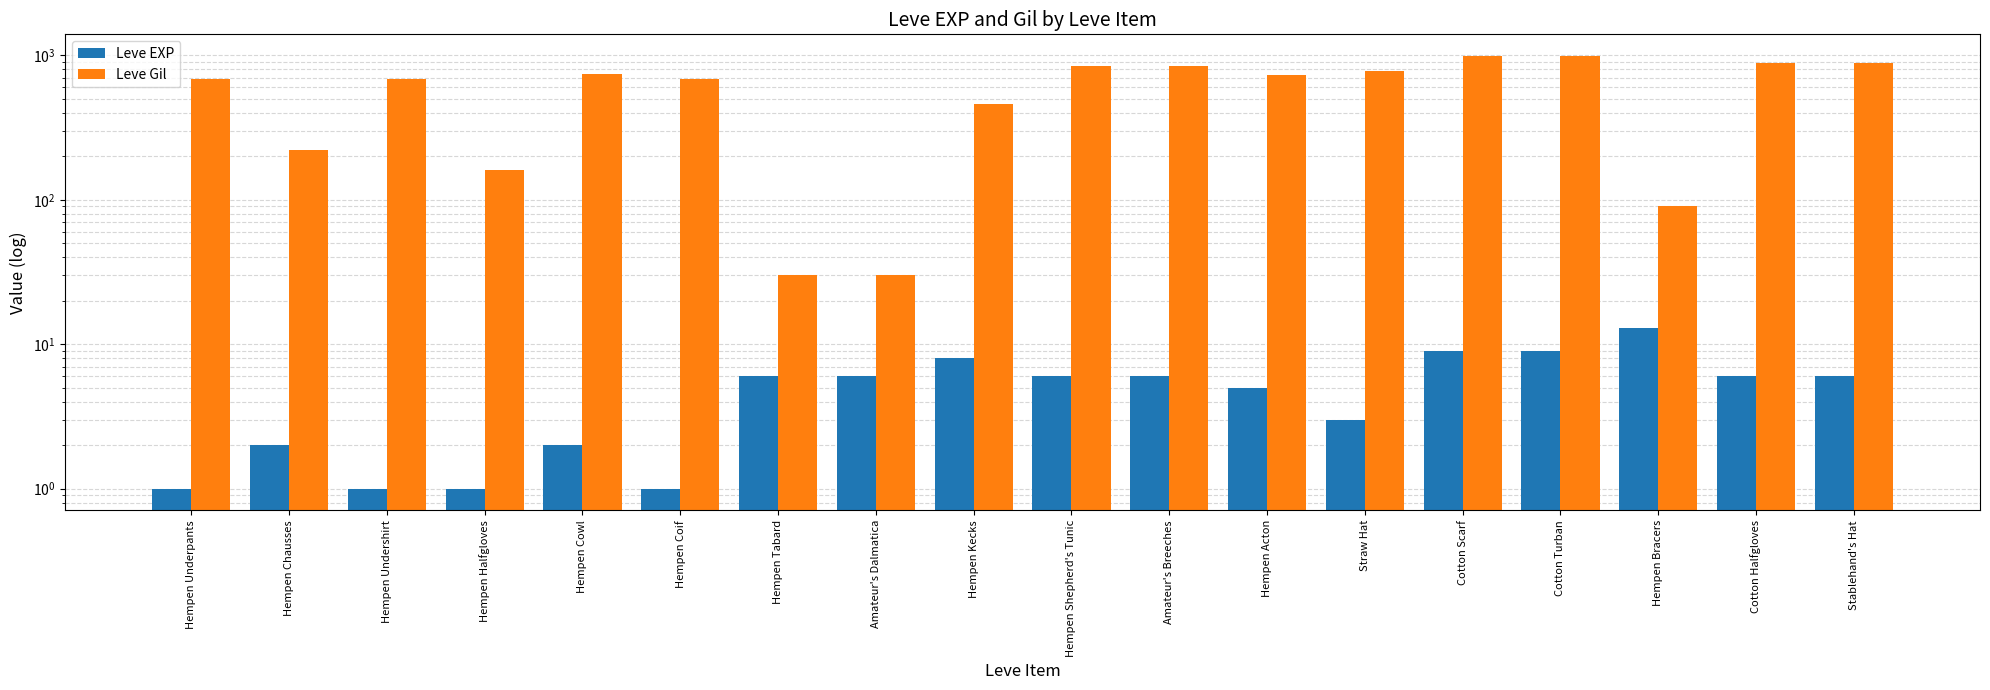

How many groups of bars are there?

18